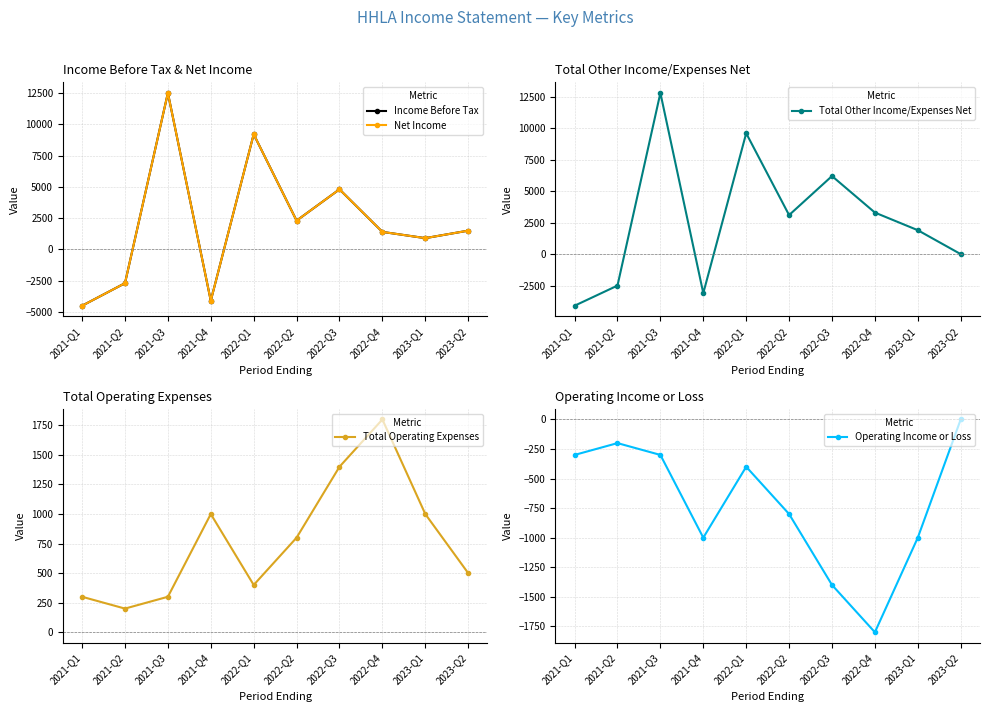

True or false: Net Income has more than 2 points higher than both neighbors.

True